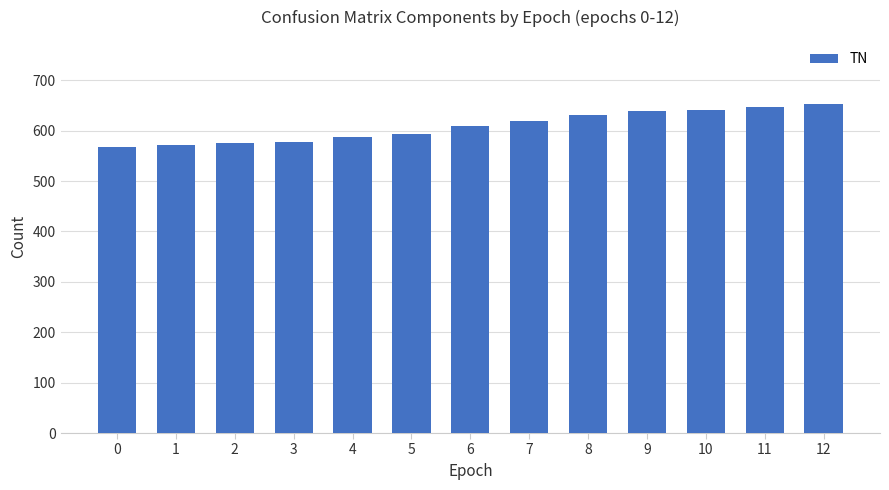

How many data points are less than 610?

6